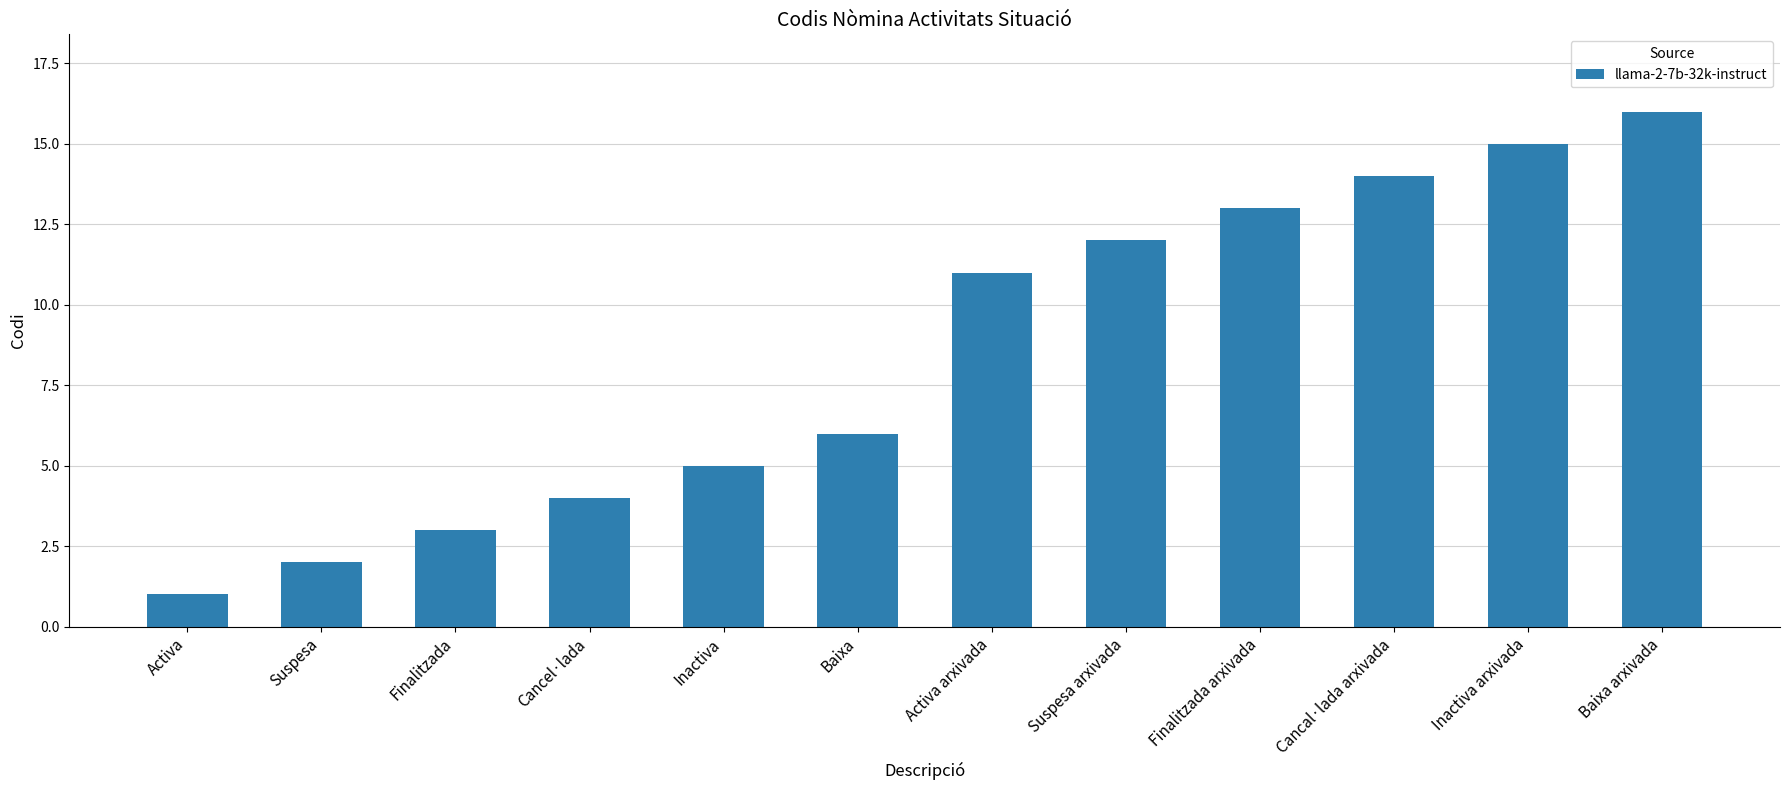

How many data points are less than 11?

6